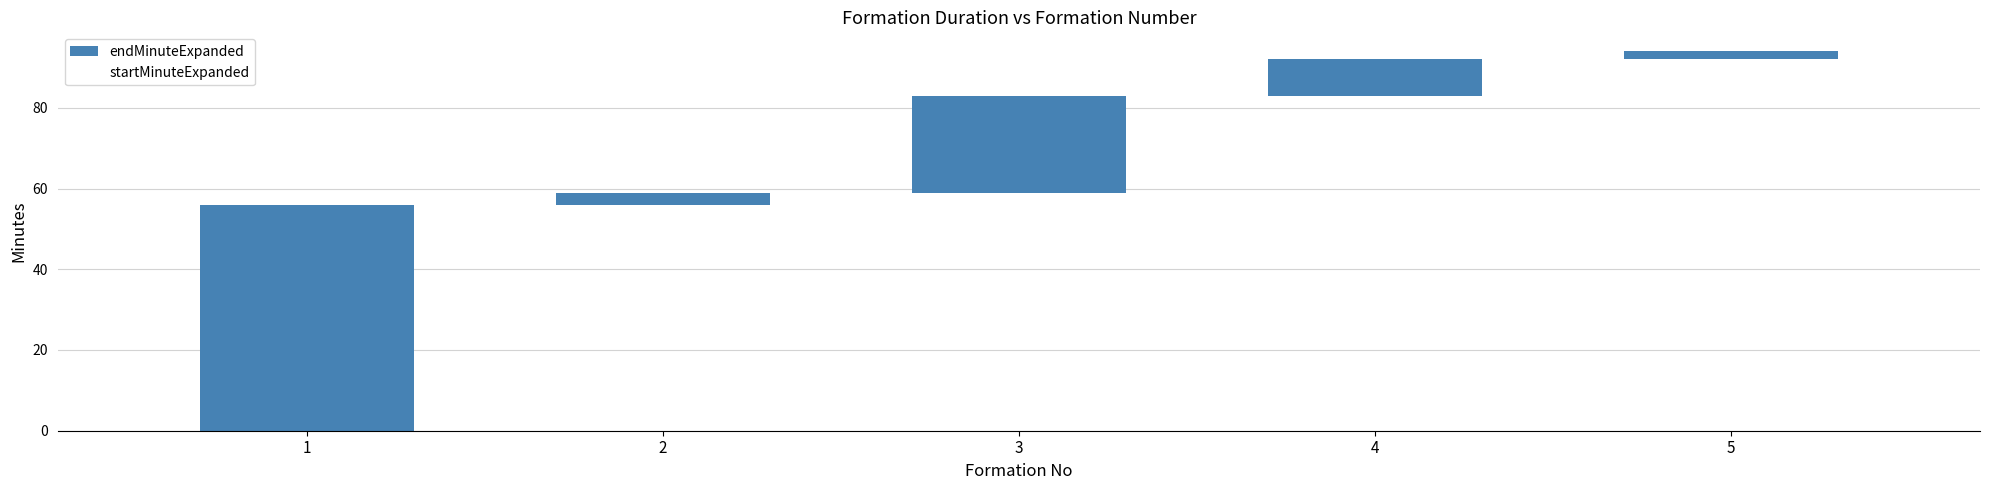

What is the total value across all series at 2?

59